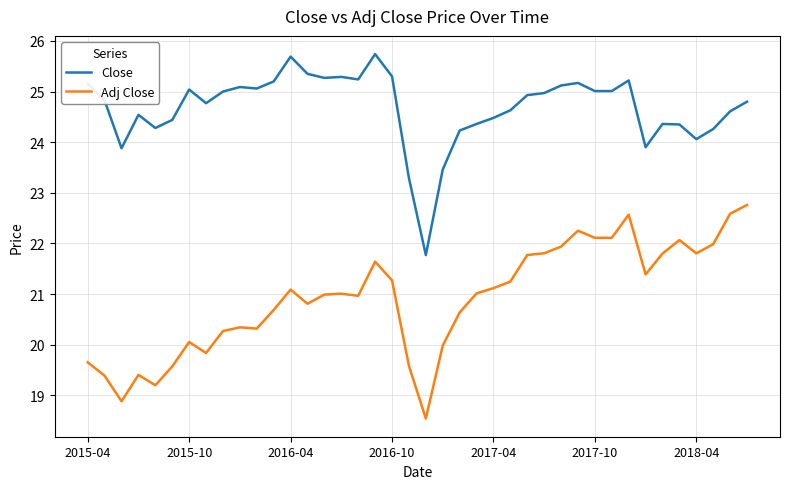

How many lines are shown in the chart?

2